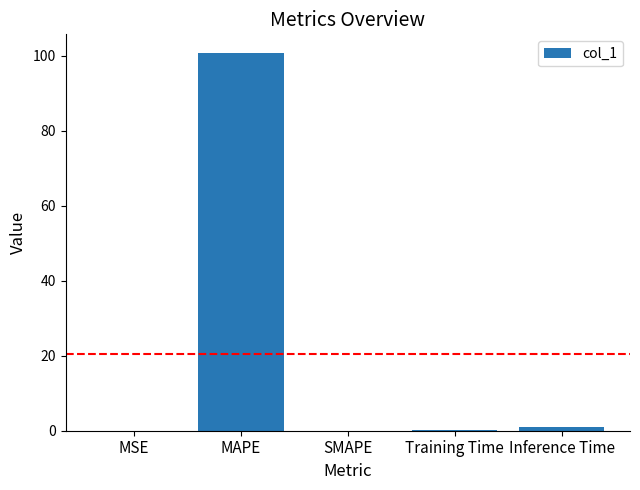

How many series are shown in this chart?

1